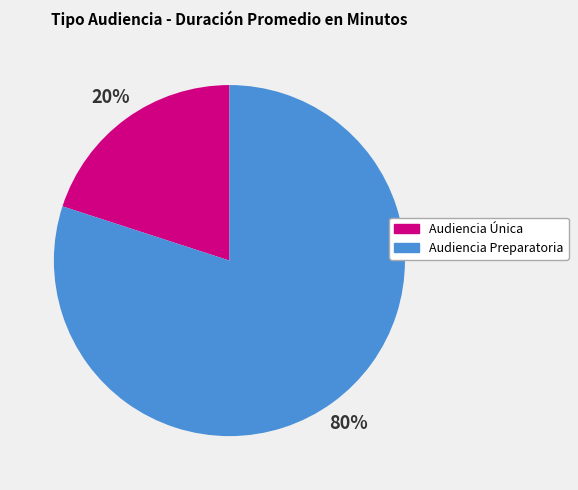

Combined, do Audiencia Única and Audiencia Preparatoria account for over 50%?

Yes